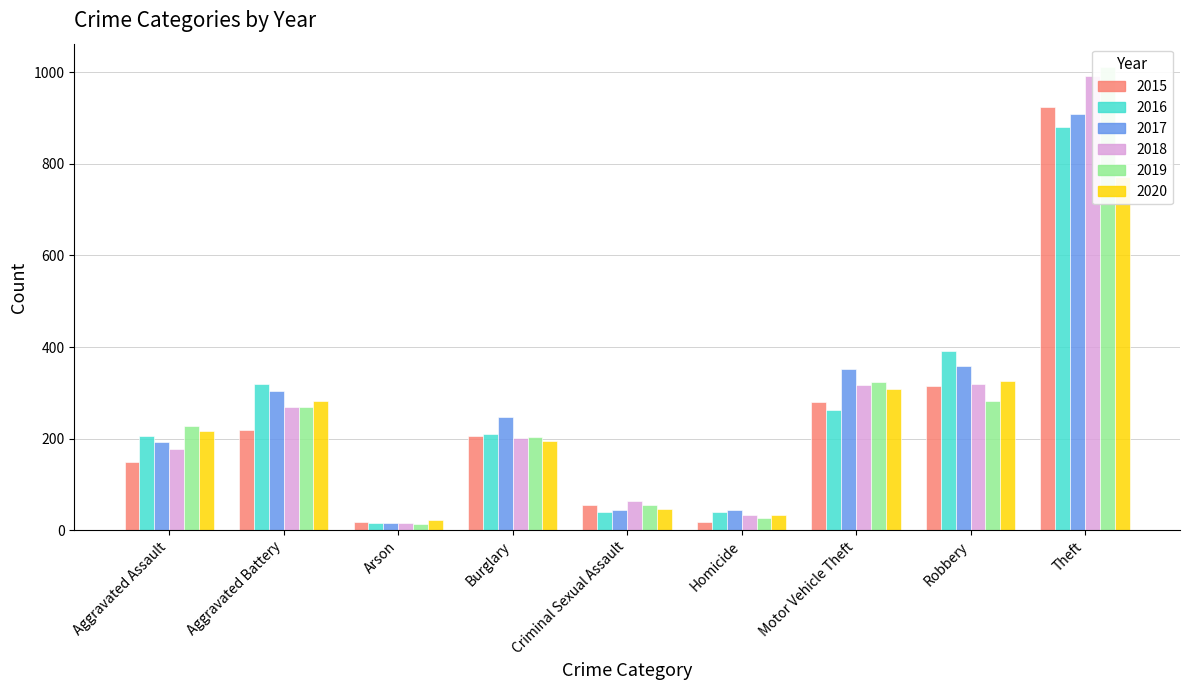

Are the bars horizontal?

No